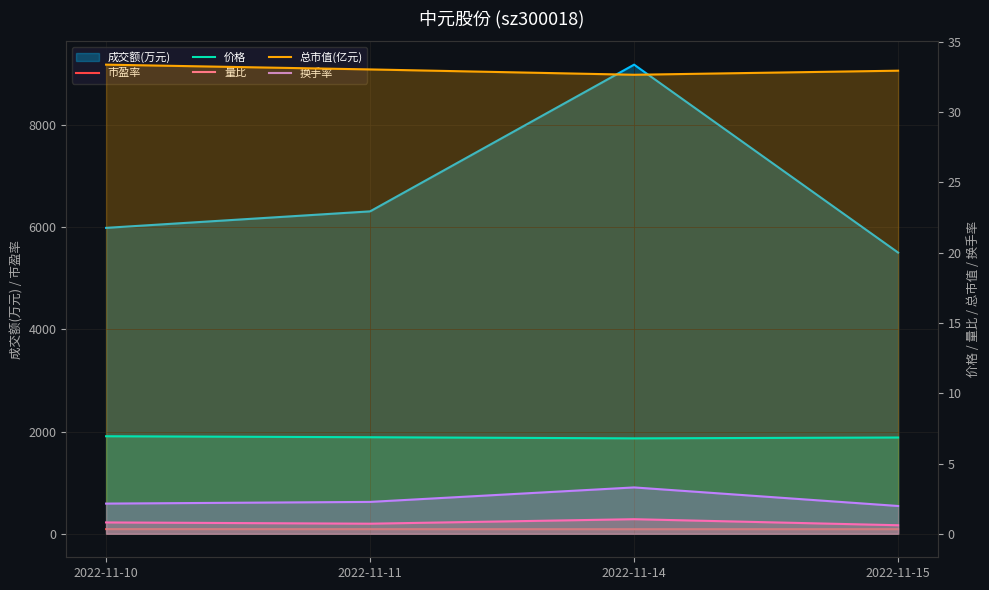

True or false: 市盈率 and 量比 cross at least once.

False